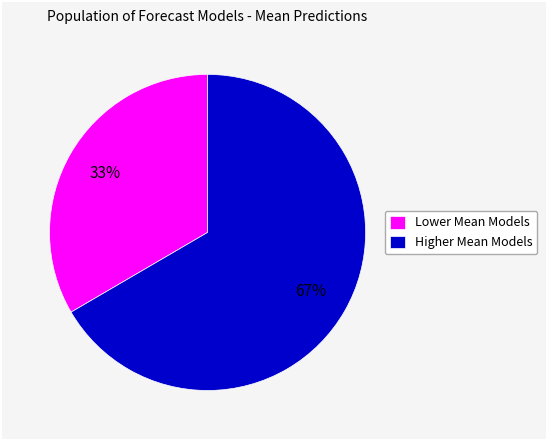

Rank the categories by value from lowest to highest.

Lower Mean Models, Higher Mean Models